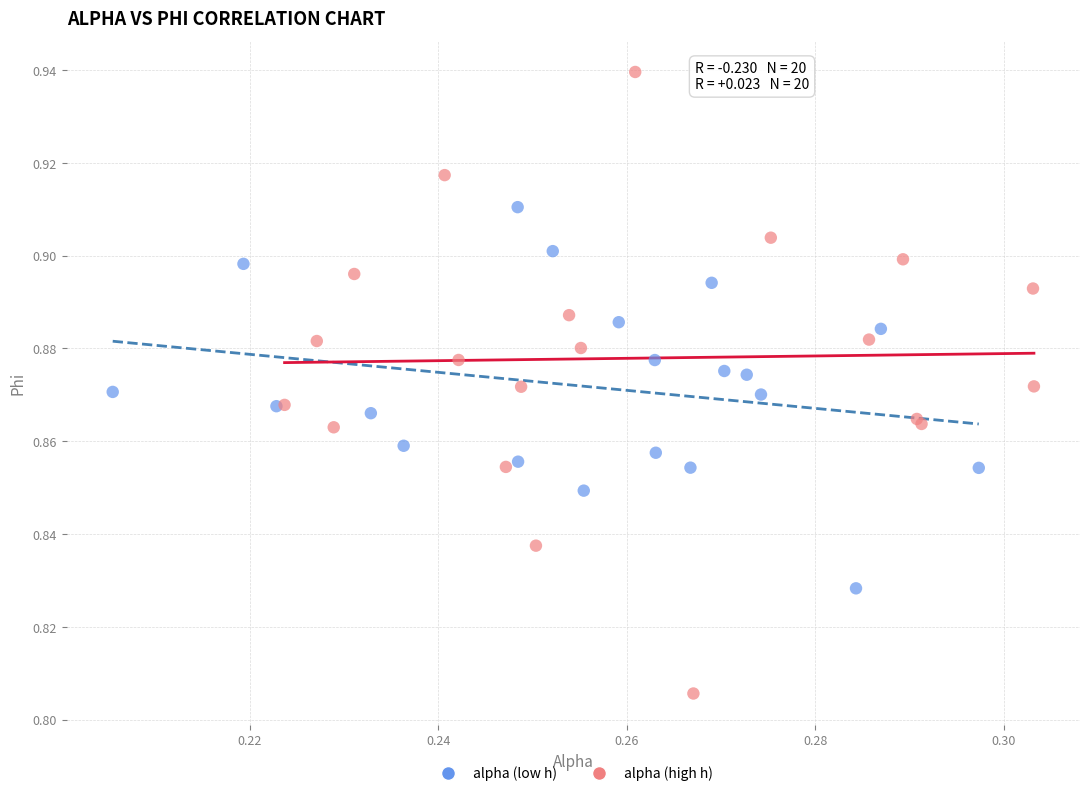

Which series contains the highest Y value?

alpha (high h)